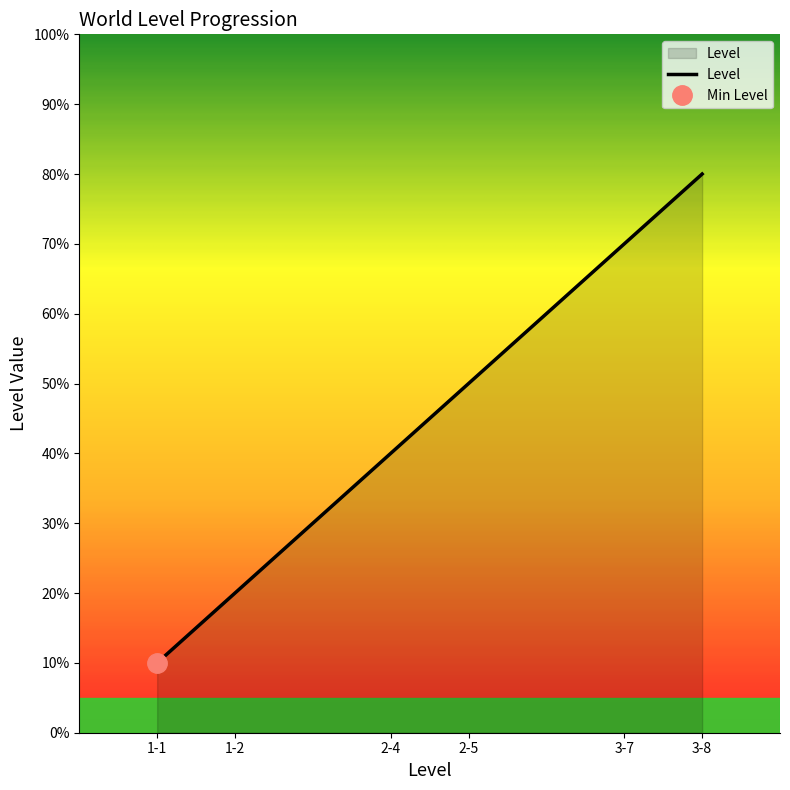

The value at 3-7 is 12. True or false?

False